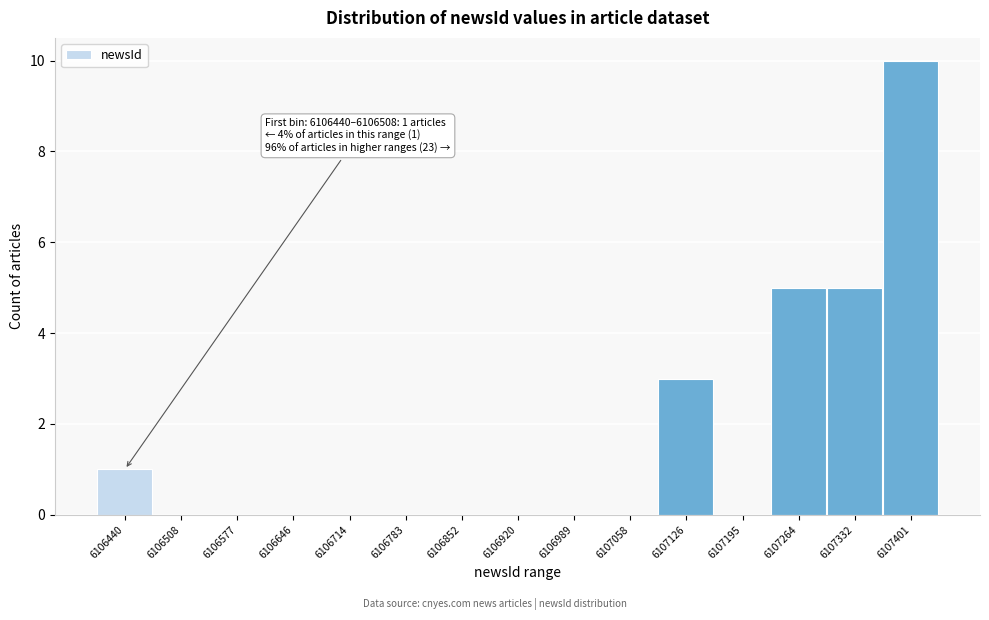

Reading left to right, extract all data points from this chart.

6106440=1	6106508=0	6106577=0	6106646=0	6106714=0	6106783=0	6106852=0	6106920=0	6106989=0	6107058=0	6107126=3	6107195=0	6107264=5	6107332=5	6107401=10